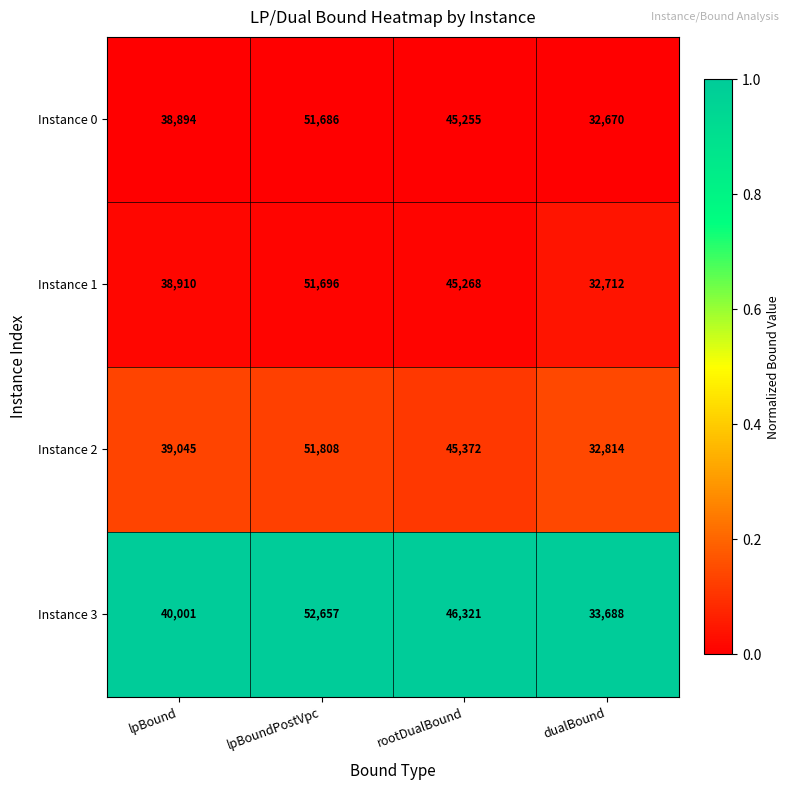

Where does the Instance 1 series first go above 45268?

lpBoundPostVpc